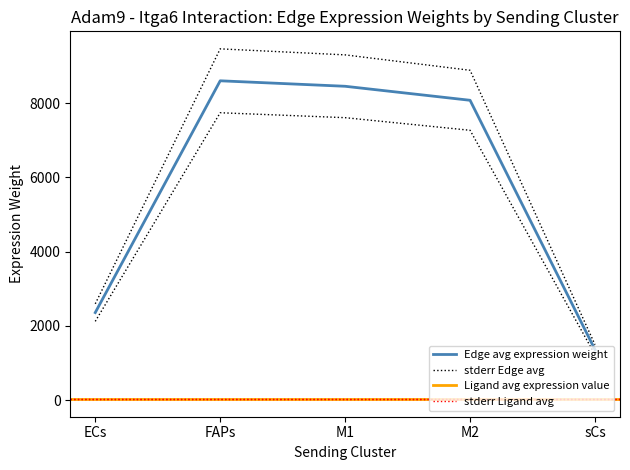

At how many categories does at least one series exceed 9205?

2